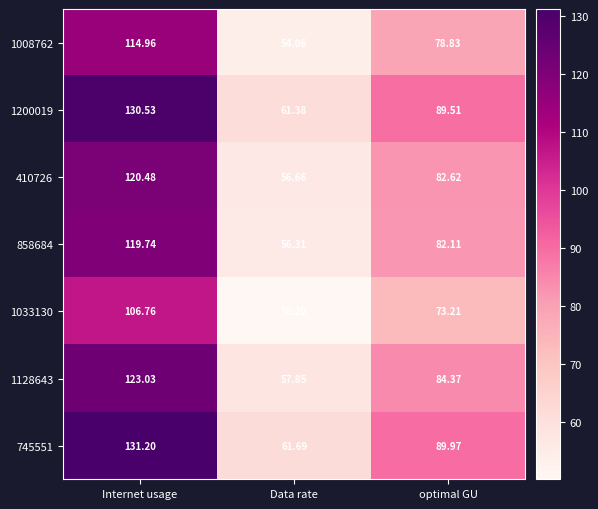

Is the value of 1200019 at Internet usage greater than the value of 1008762 at Internet usage?

Yes